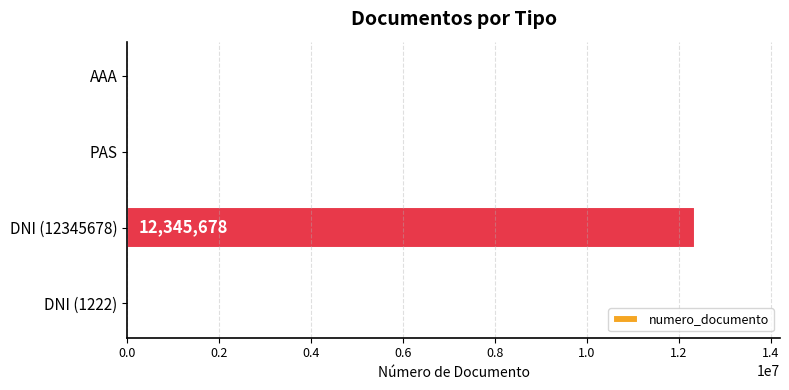

Where is the data nearest to the value 6173450?

PAS